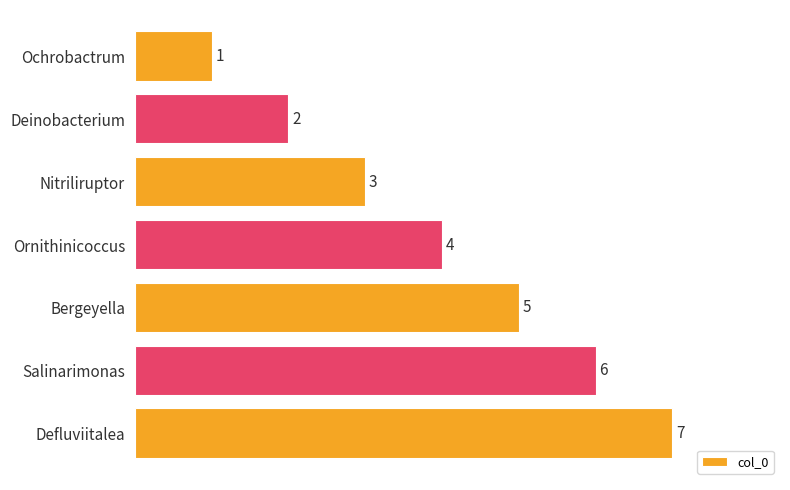

What is the value of the 1st bar from the top?

1